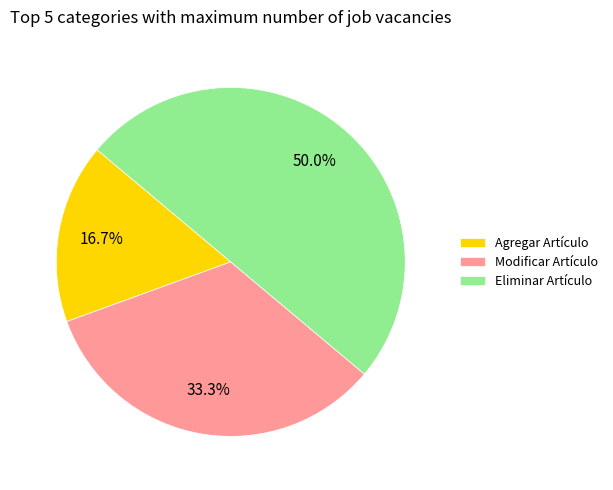

To the nearest percent, what is the average slice percentage?

33%